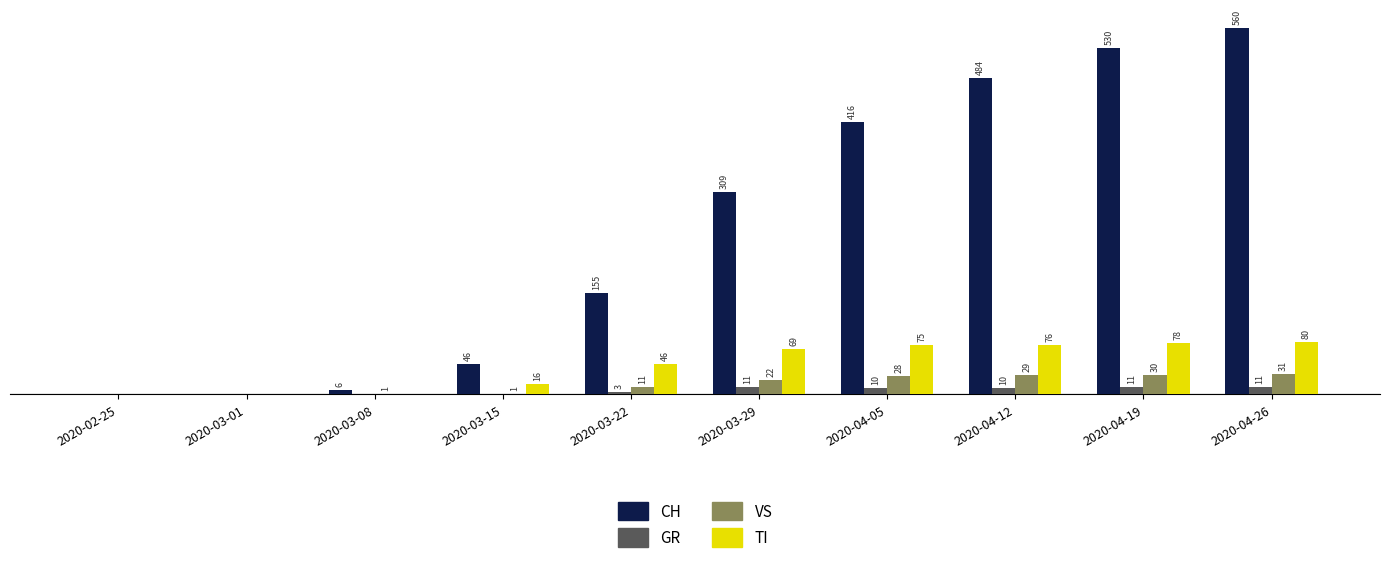

At which category is the sum across all series the highest?

2020-04-26